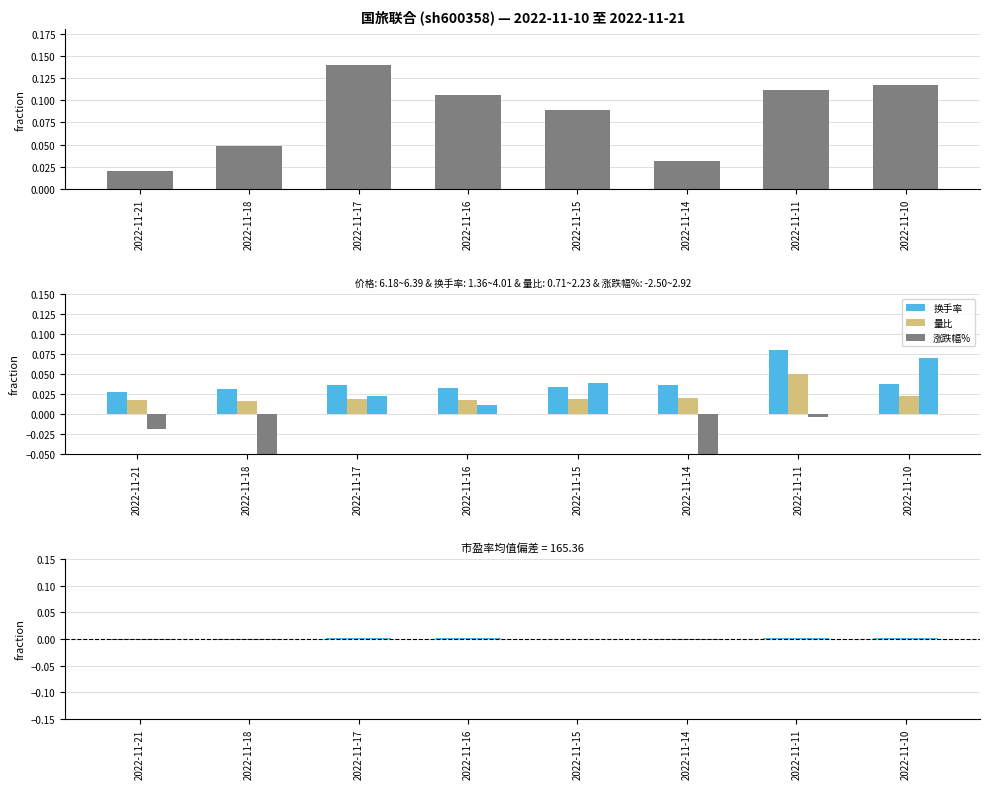

How many values in 市盈率(偏差) are above zero?

5